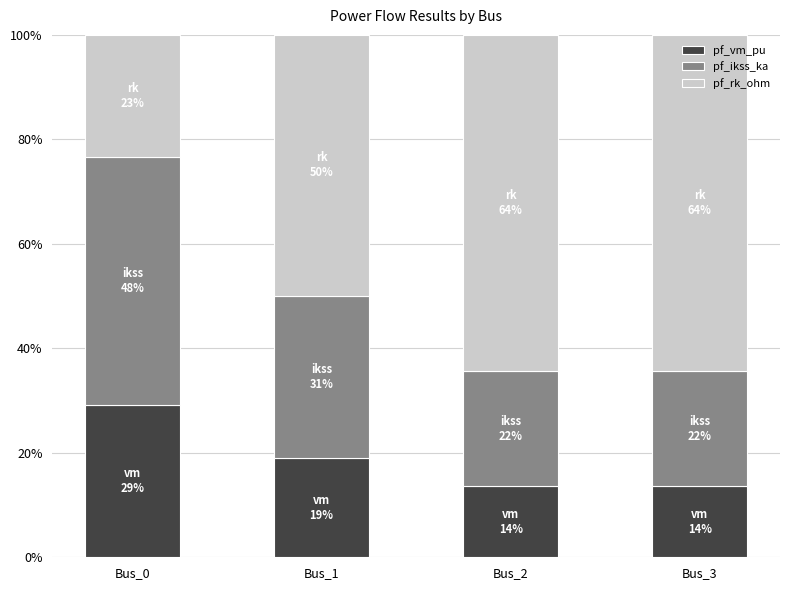

What is the total value across all series at Bus_1?

100.0